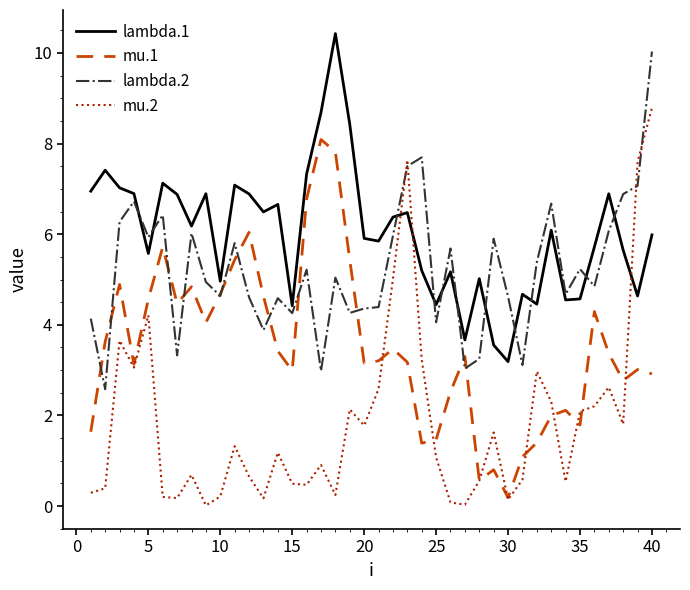

True or false: lambda.1 and lambda.2 cross at least once.

True